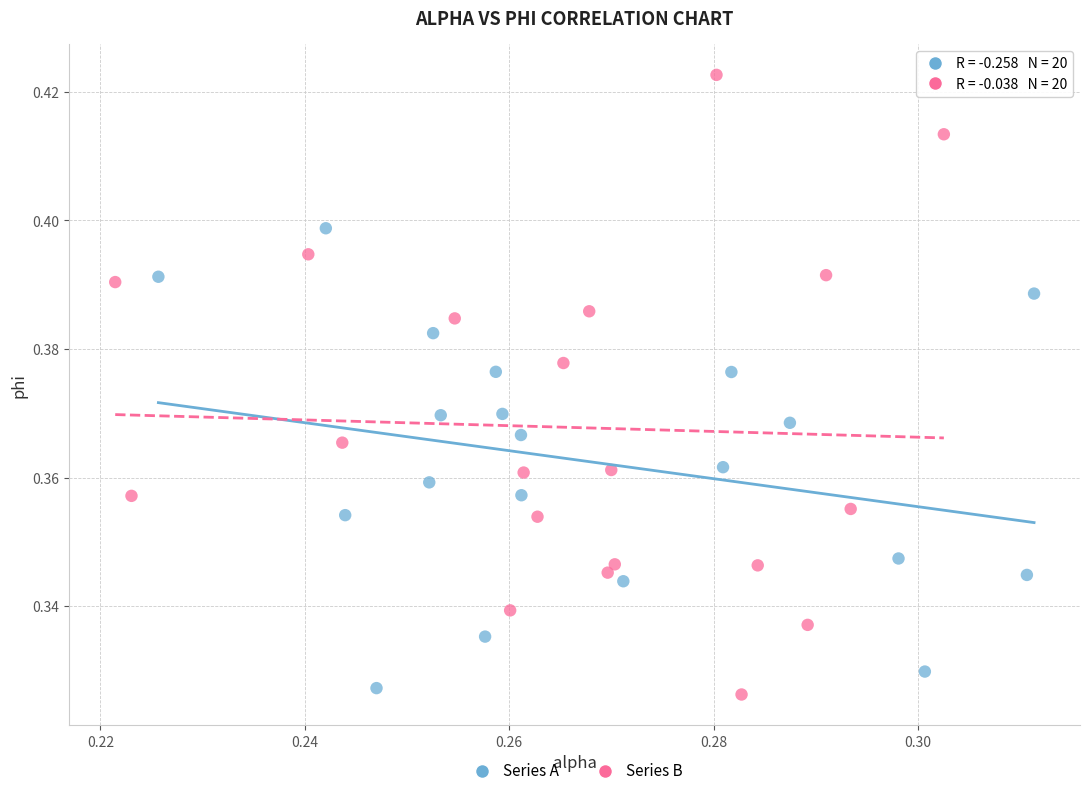

What are all the series names shown in the legend?

Series A, Series B